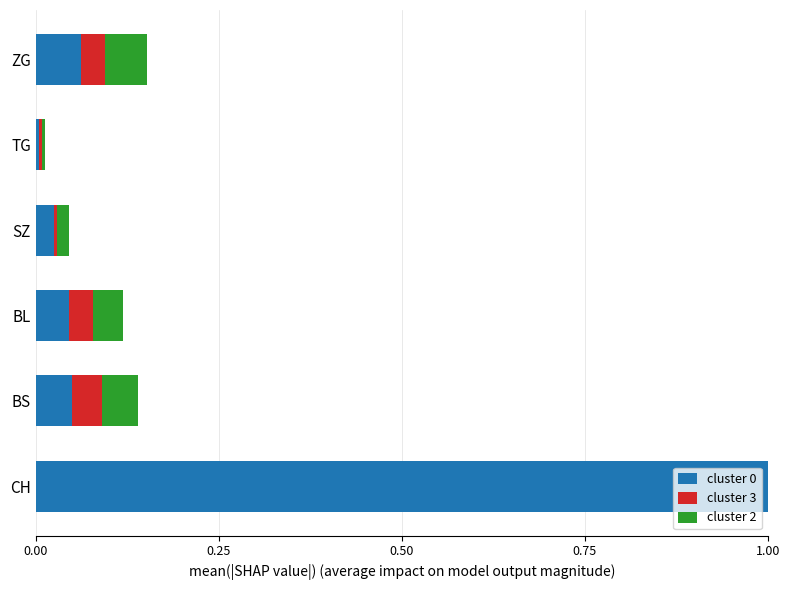

Is it true that cluster 0 equals 0.0 at TG?

True